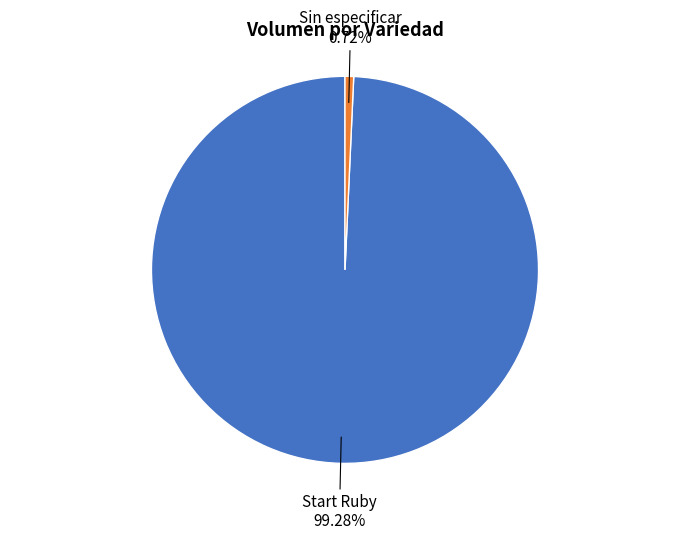

Does any single category account for the majority?

Yes